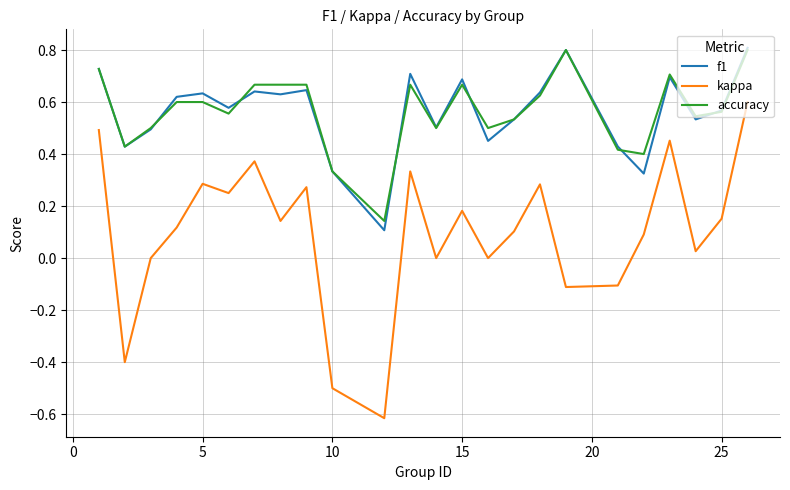

True or false: kappa and accuracy cross at least once.

False